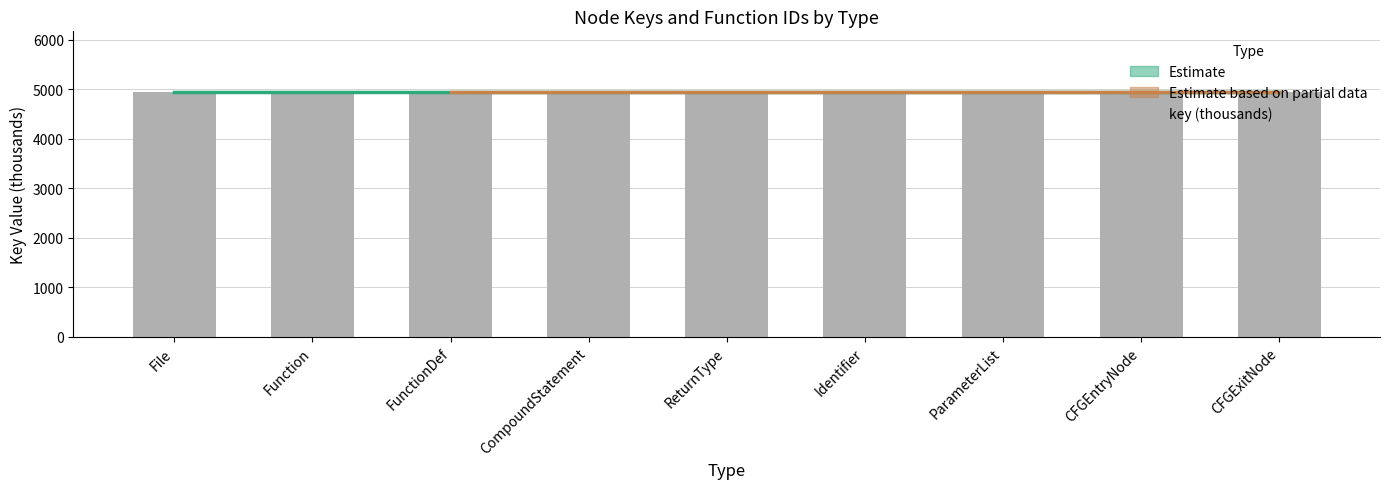

What is the smallest value displayed?

4936.3